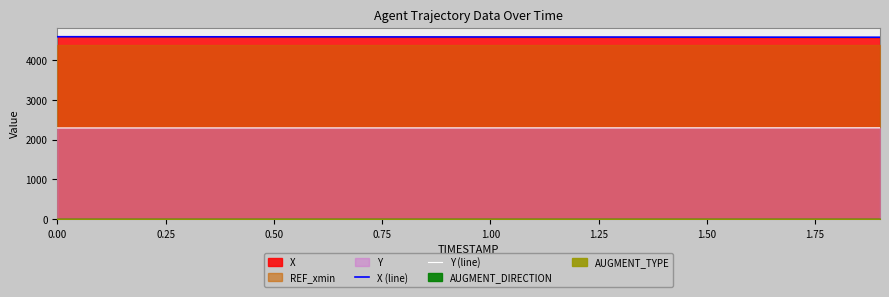

Does the chart display data point markers on the line(s)?

No